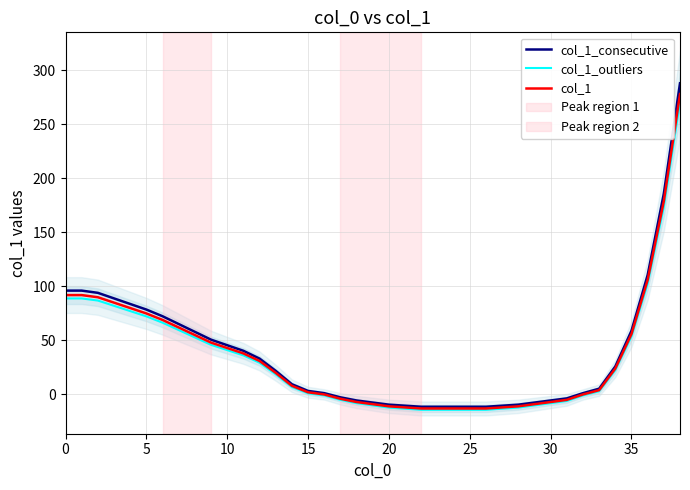

Rank the series at 15 from lowest to highest value.

col_1_outliers, col_1, col_1_consecutive